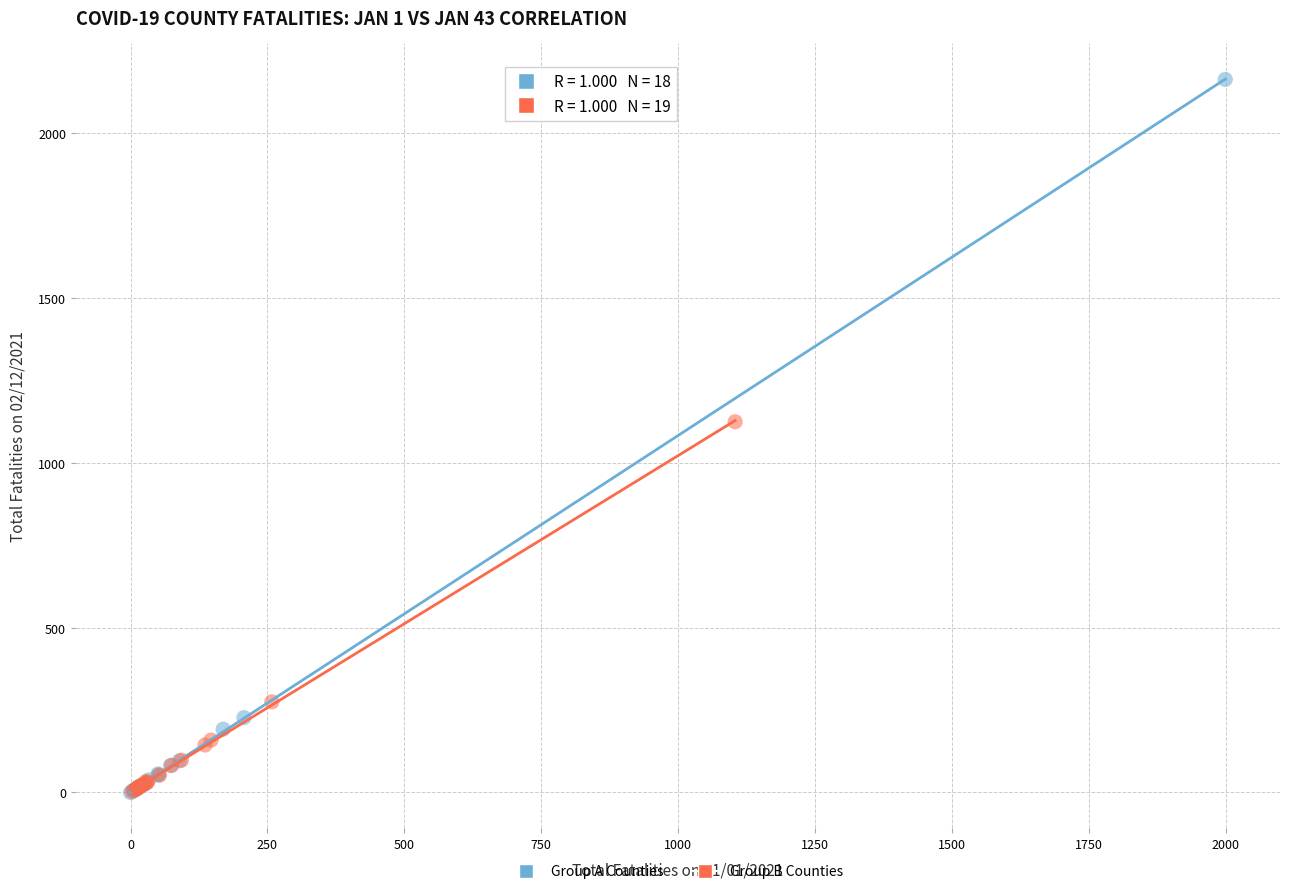

Which series contains the highest Y value?

Group A Counties